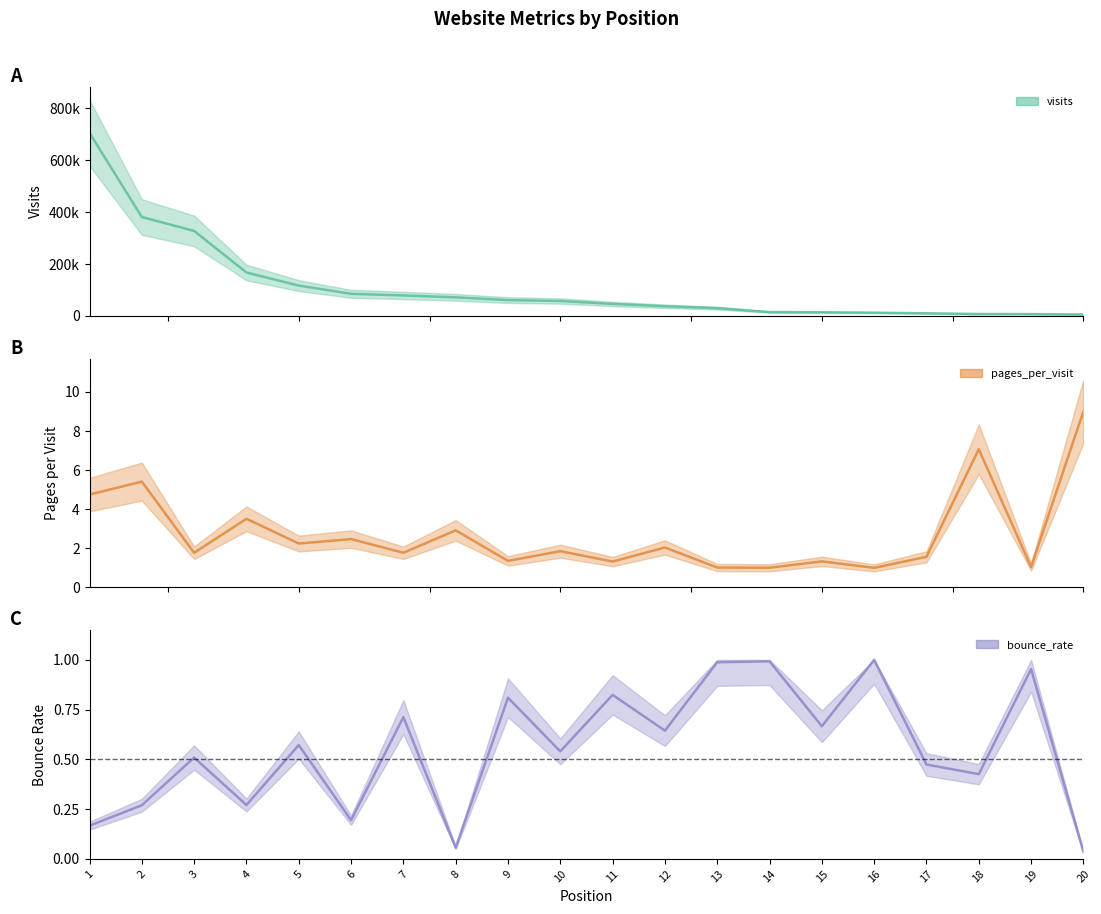

What are all the series names shown in the legend?

visits, pages_per_visit, bounce_rate